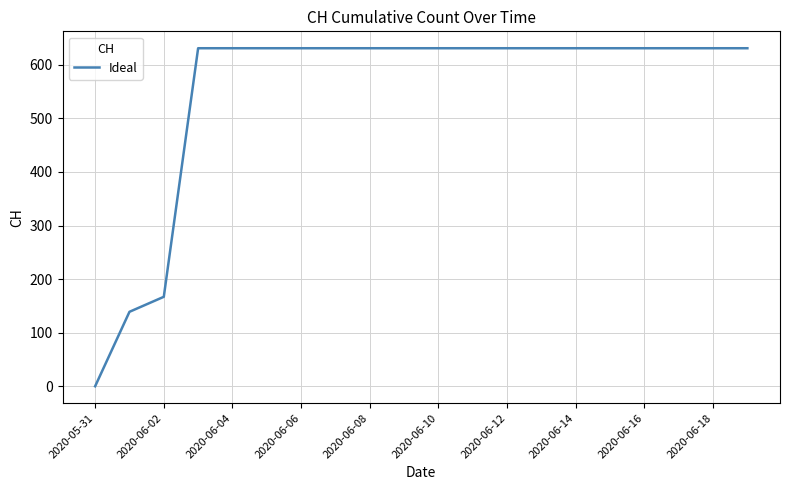

What is the difference between the maximum and minimum values?

631